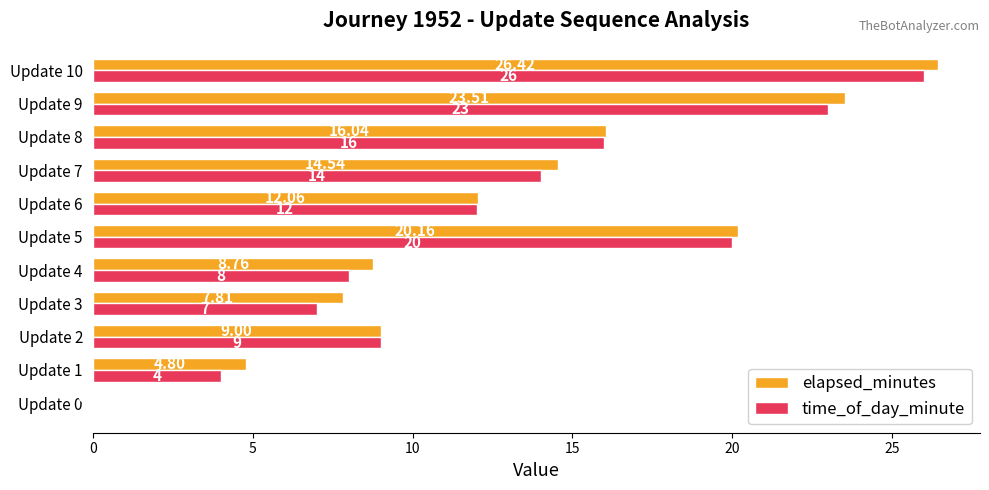

Which series changed the most between Update 1 and Update 4?

time_of_day_minute